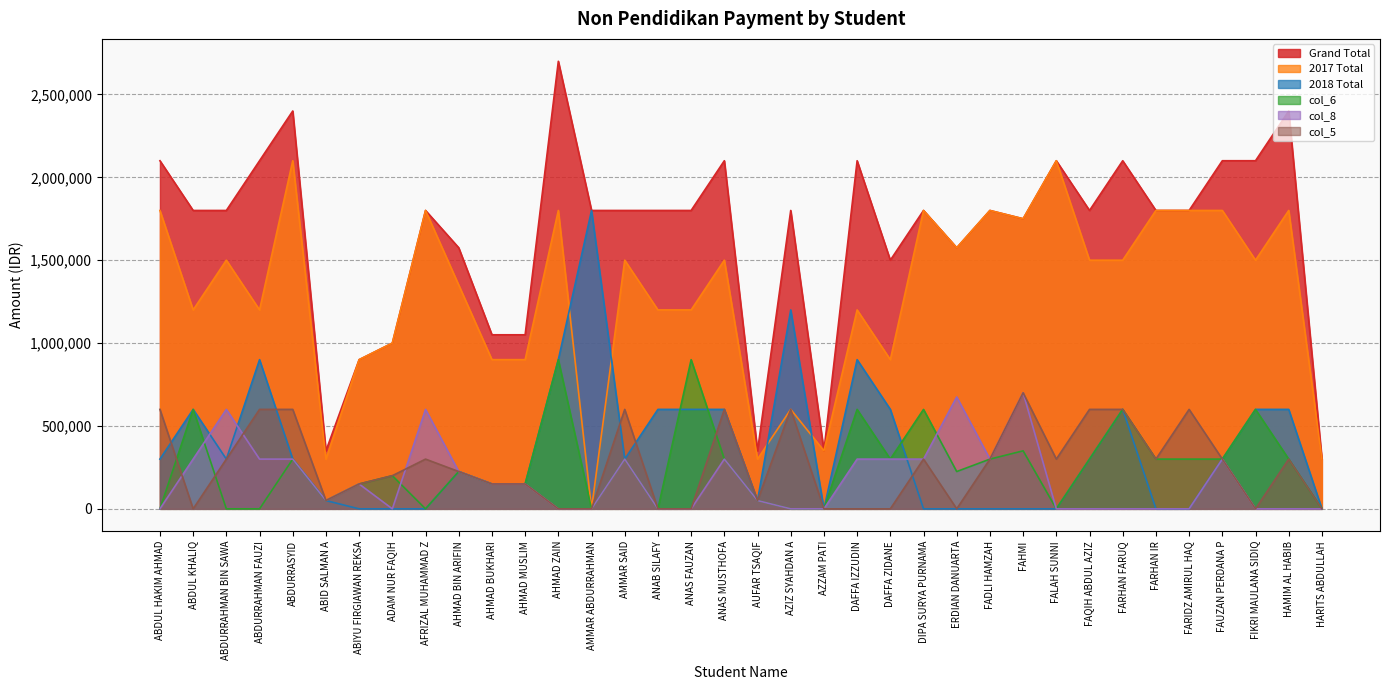

How many values in the col_8 series exceed 150000?

15